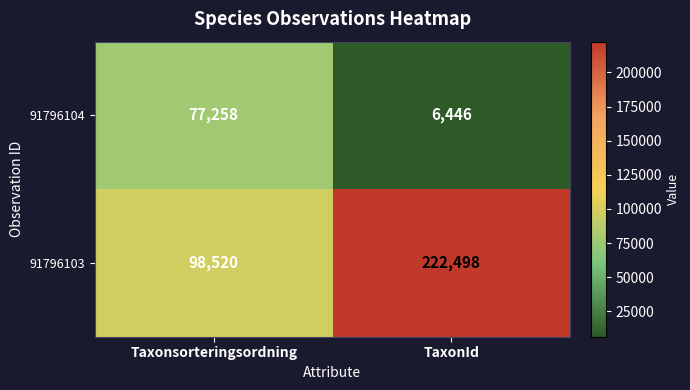

What is the spread (max minus min) of values at TaxonId?

216052